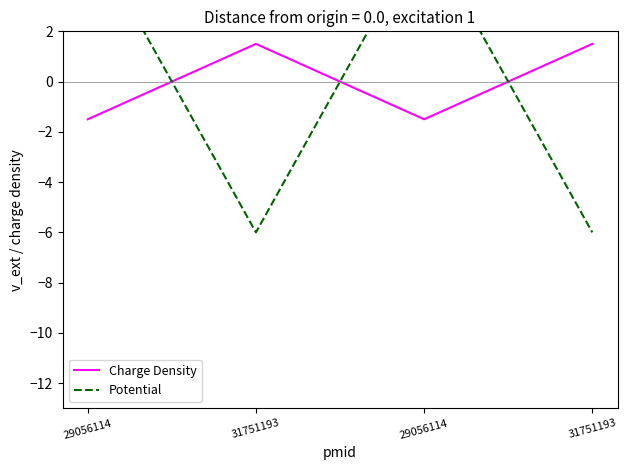

What is the label of the 4th point from the left?

31751193